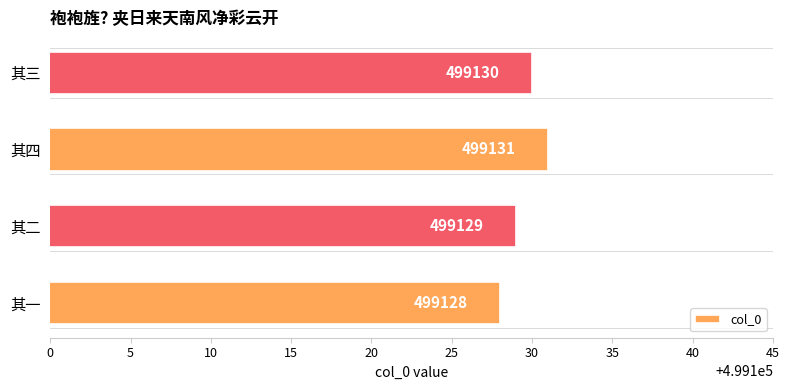

Are the bars grouped side by side (vs. stacked)?

No